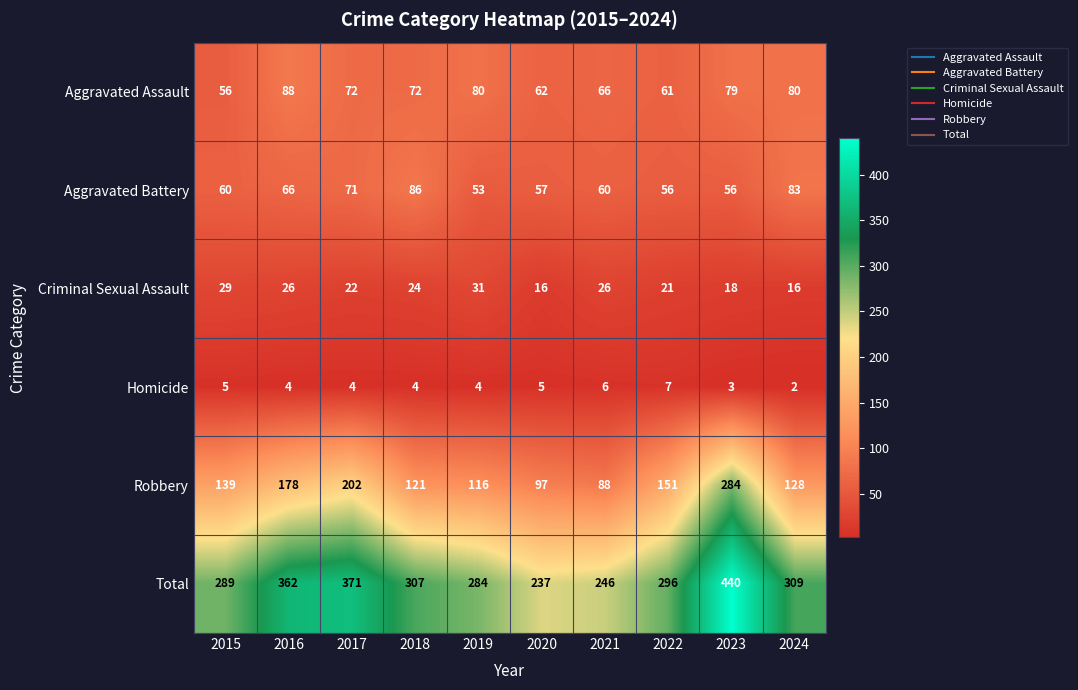

What is the total value across all series at 2020?

474